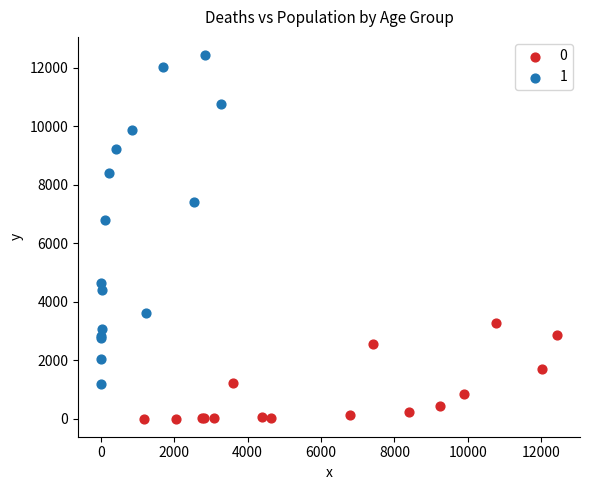

What are all the series names shown in the legend?

0, 1